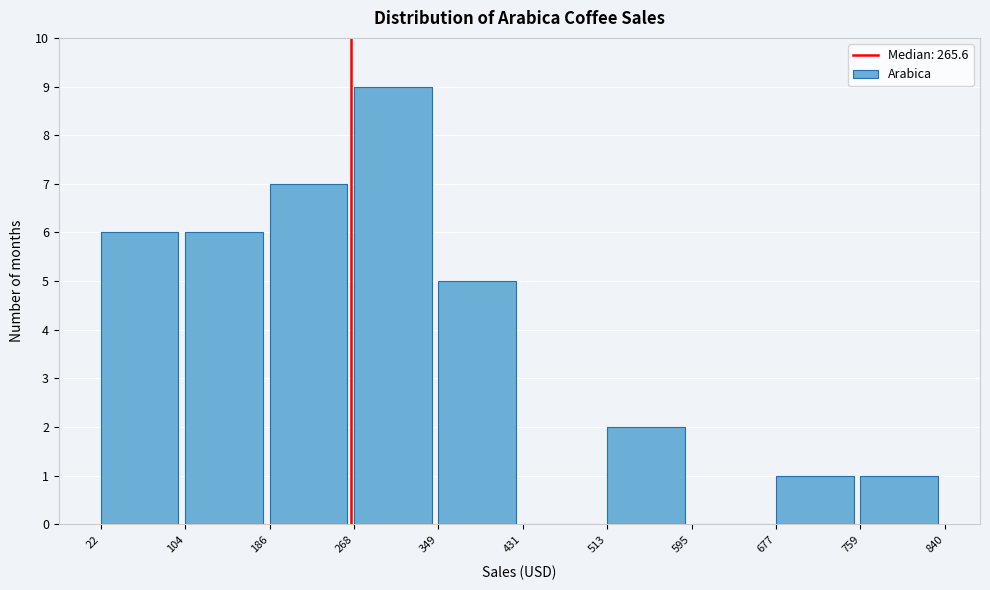

Reading left to right, transcribe this chart: for each bar, give the range it covers on the x-axis and its height. The values are not printed on the chart, so give them approximately, as read against the axis.

22 to 104: 6
104 to 186: 6
186 to 268: 7
268 to 349: 9
349 to 431: 5
431 to 513: 0
513 to 595: 2
595 to 677: 0
677 to 759: 1
759 to 840: 1